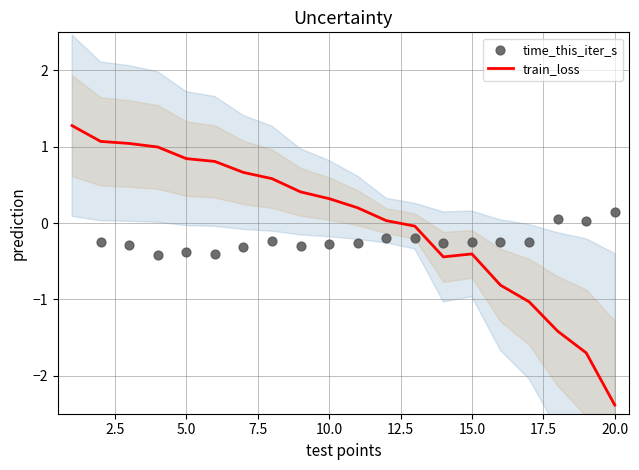

Which series contains the lowest Y value?

train_loss